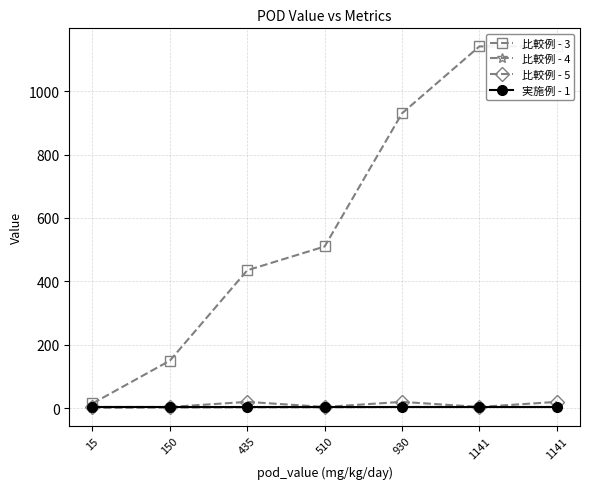

Does the chart have visible grid lines?

Yes